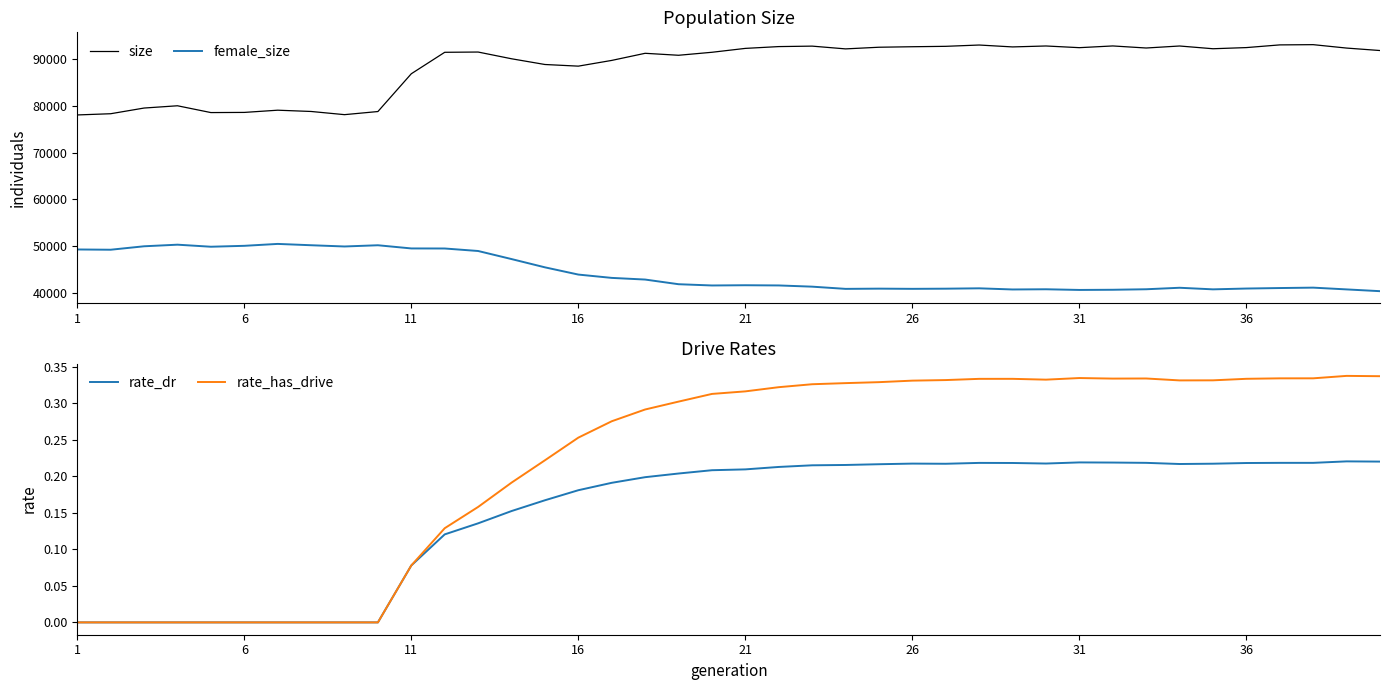

How many interior local valleys does the female_size series have?

9